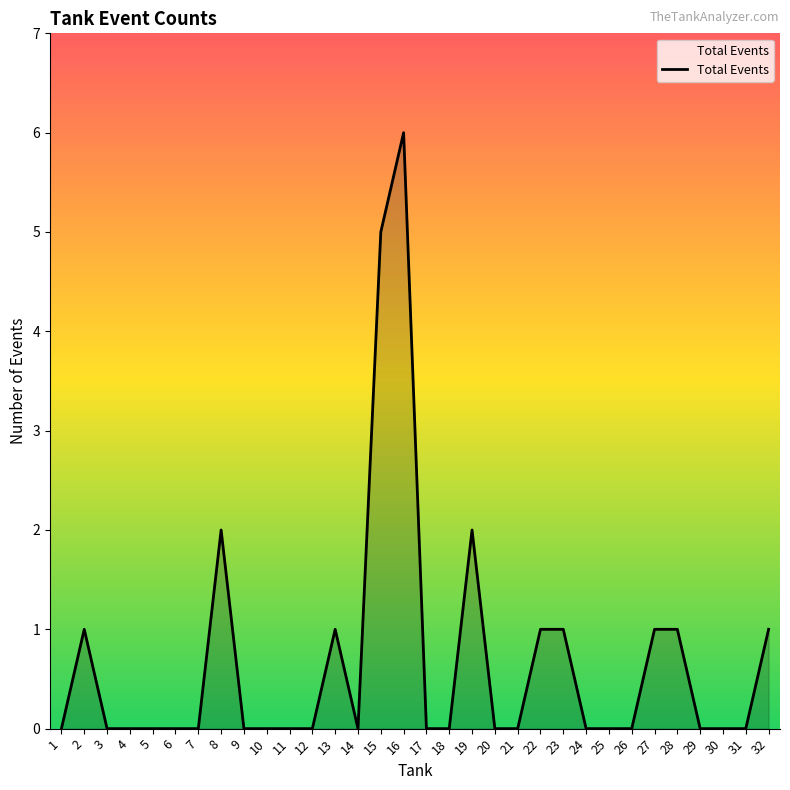

At which category does the chart reach its peak across all series?

16